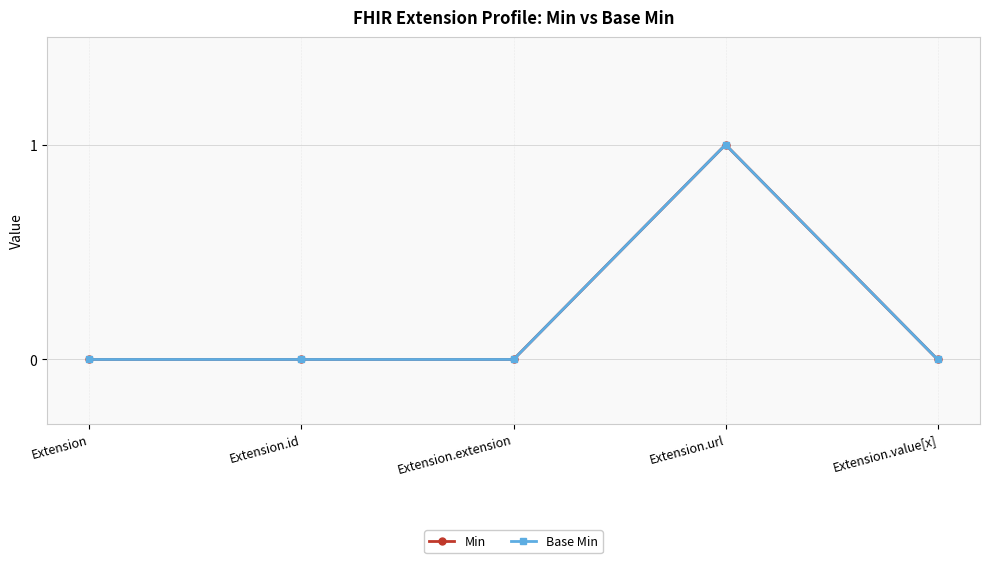

Is this an area chart (filled region under the line)?

No